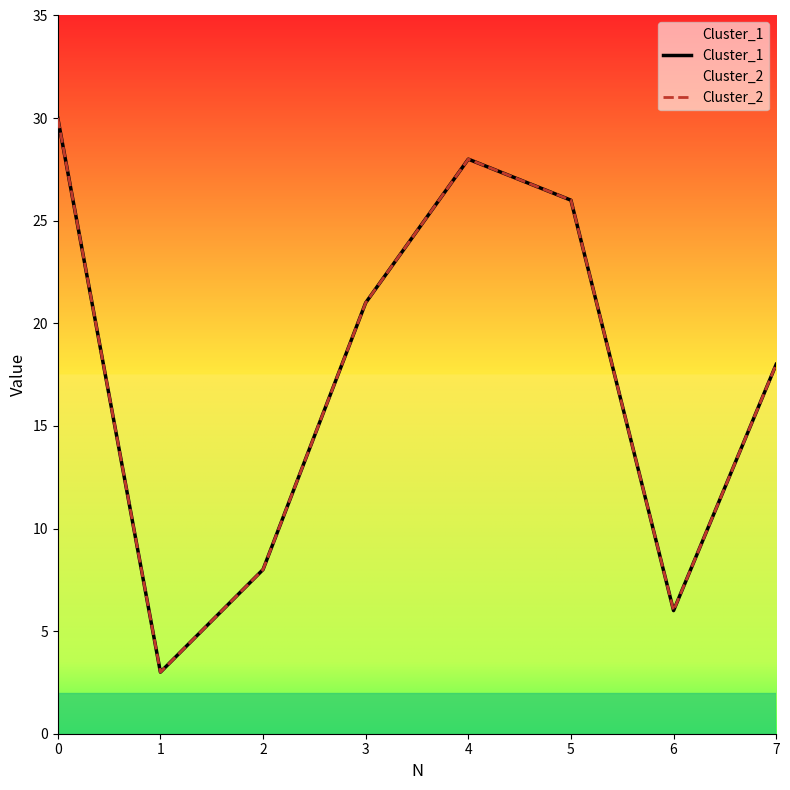

How many lines are shown in the chart?

2